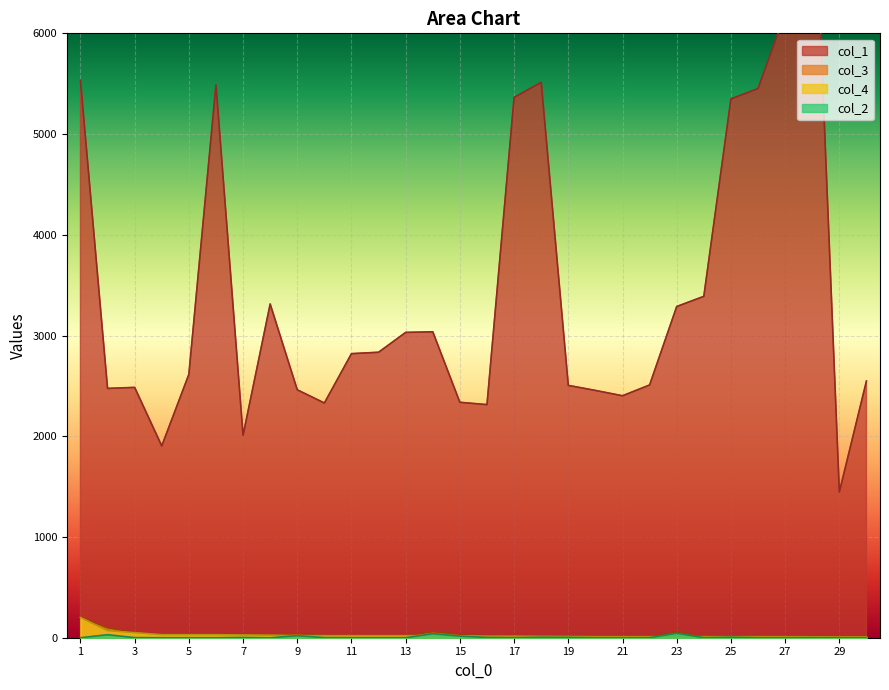

Reading right to left, extract all data points from this chart.

col_1: 2548	1447	8064	6197	5452	5349	3389	3288	2509	2402	2455	2505	5514	5364	2314	2337	3037	3031	2834	2820	2330	2461	3313	2010	5488	2614	1904	2485	2475	5531
col_3: 7	7	10	10	10	15	10	55	10	10	10	15	17	15	17	35	60	20	20	20	21	40	25	30	30	30	30	51	100	201
col_4: 7	7	9	10	10	10	10	10	10	10	10	12	13	15	15	19	20	20	20	20	20	20	25	27	30	30	30	50	70	201
col_2: 0	0	1	0	0	5	0	45	0	0	0	3	4	0	2	16	40	0	0	0	1	20	0	3	0	0	0	1	30	0